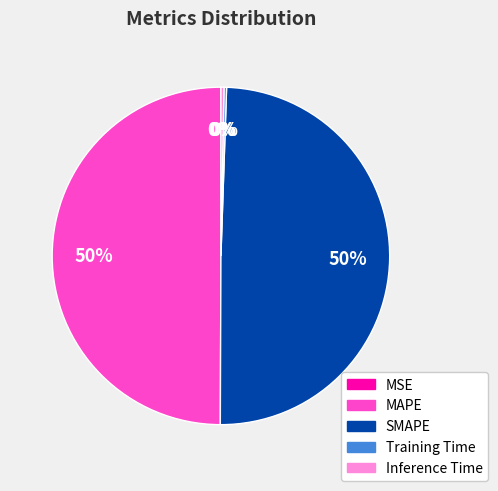

Do SMAPE and MAPE together represent more than half of the pie?

Yes